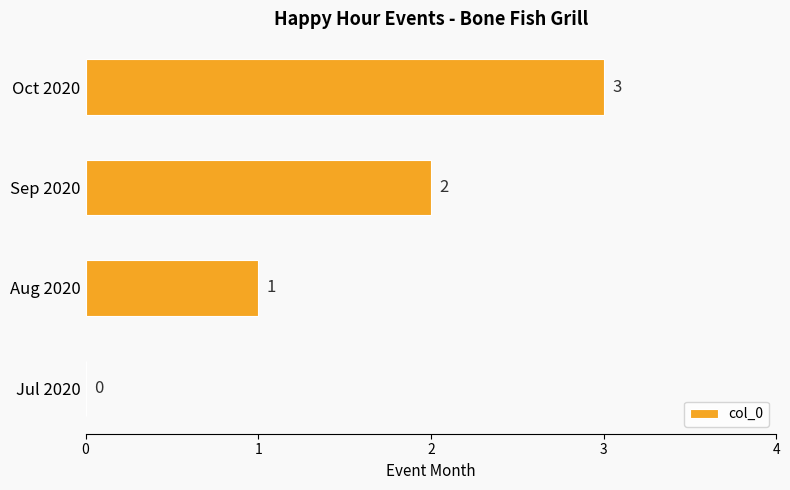

What is the sum of all values?

6